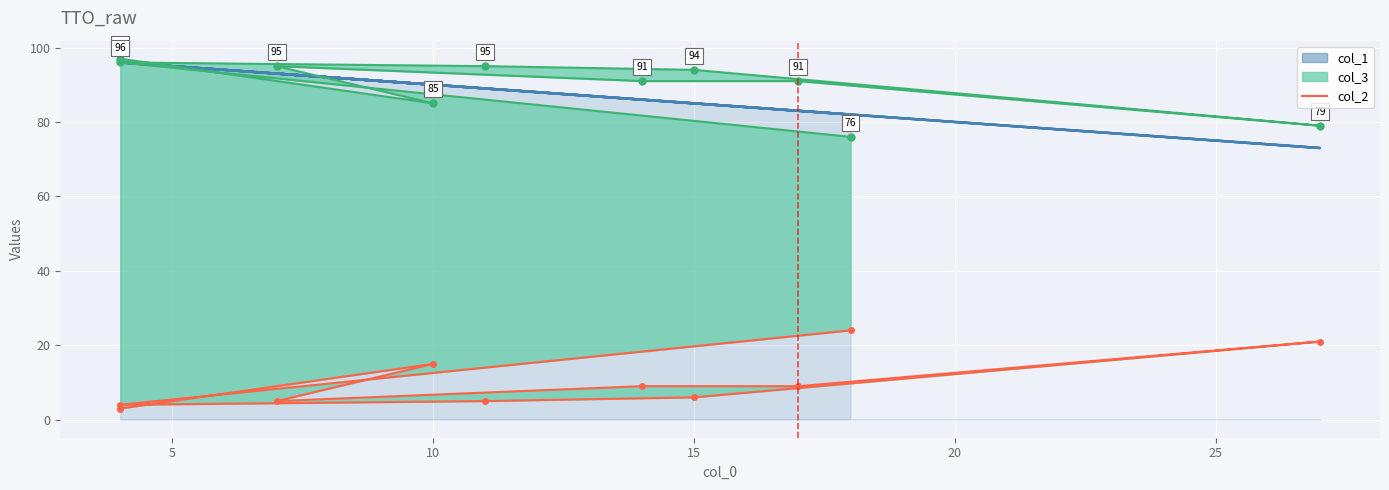

What is the label of the 8th point from the right?

10